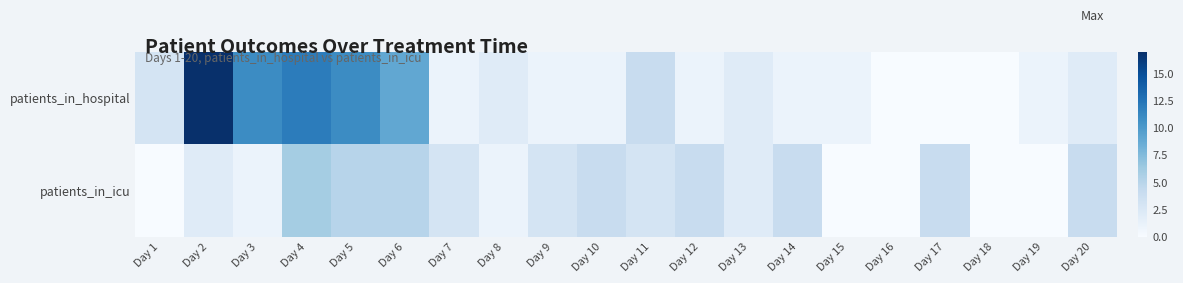

Rank the series by their average value, from highest to lowest.

patients_in_hospital, patients_in_icu